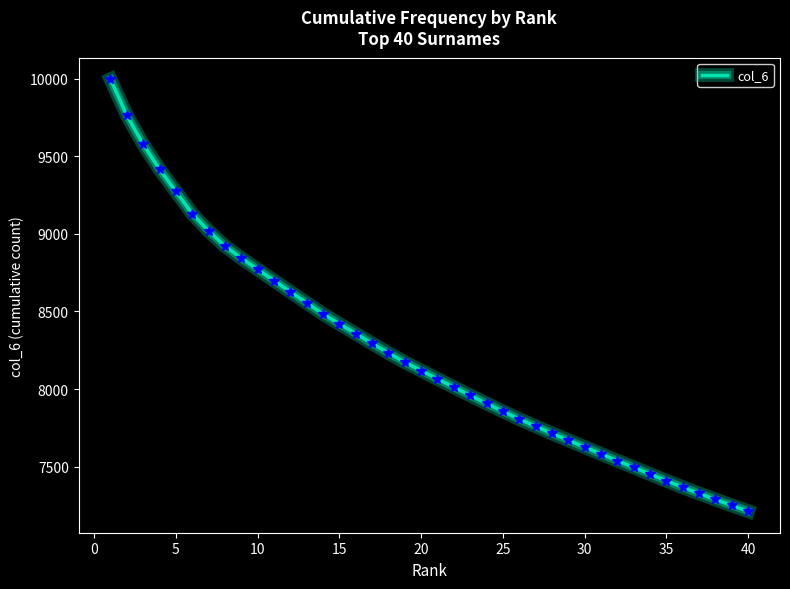

What is the difference between the maximum and minimum values?

2783